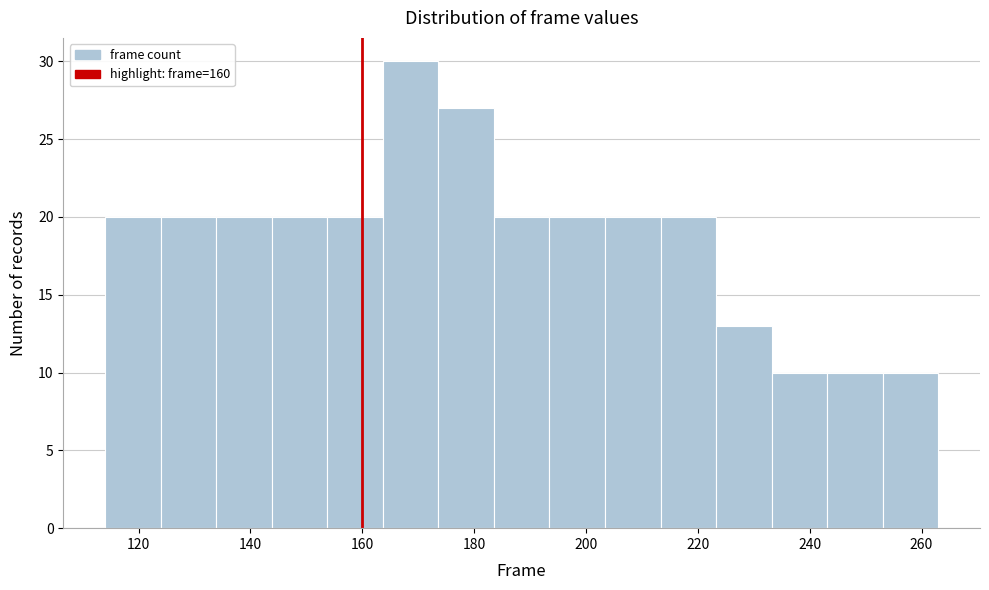

What is the height of the bar covering 204 to 214 on the x-axis? Neither the bar edges nor the heights are printed on the chart, so give them approximately, as read against the axes.

20